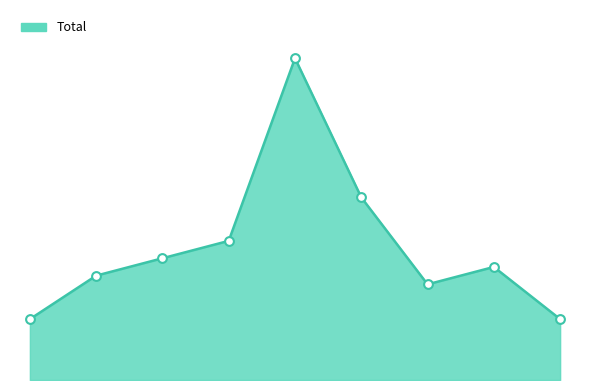

Is this an area chart (filled region under the line)?

Yes